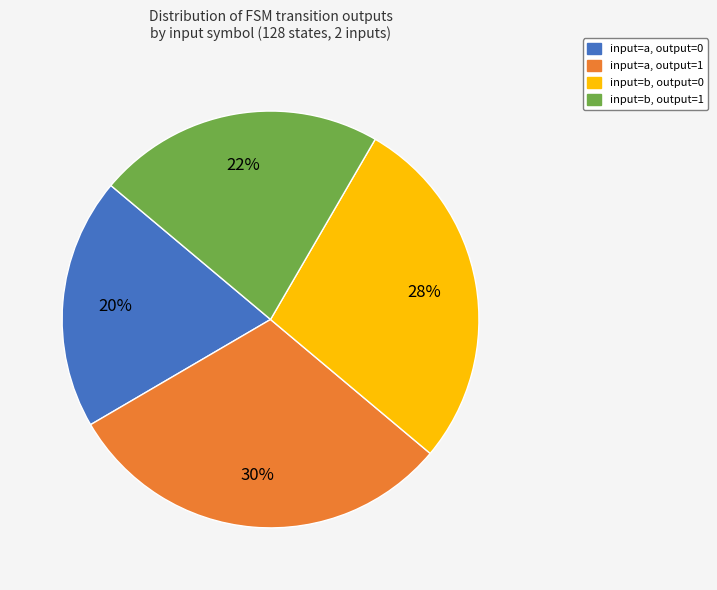

To the nearest percent, what portion does input=a, output=0 represent?

20%